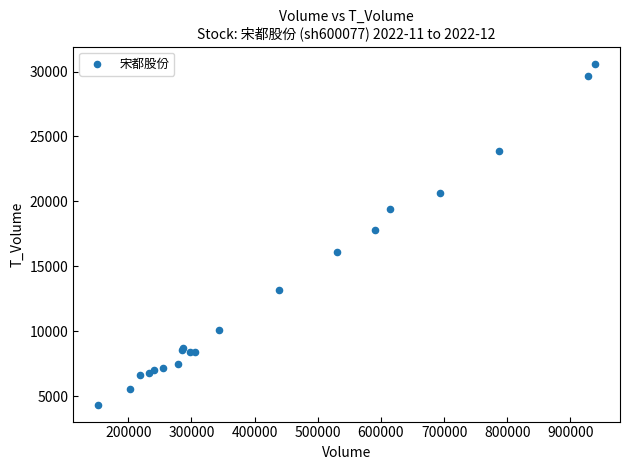

What Y value in the scatter plot is closest to 17480?

17796